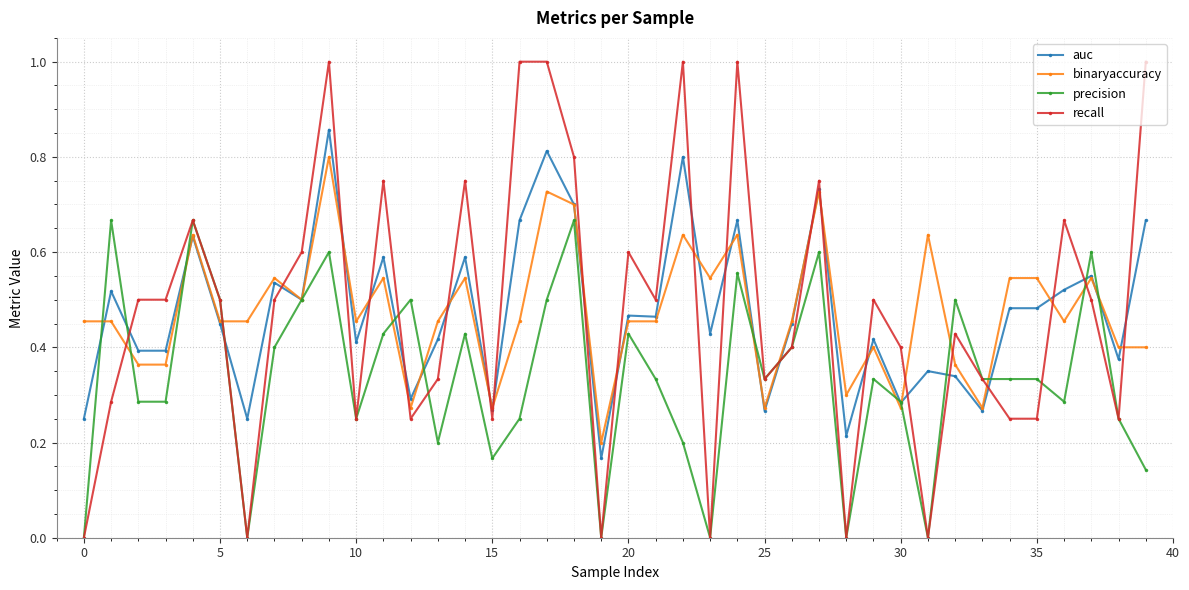

True or false: auc has more than 0 points higher than both neighbors.

True